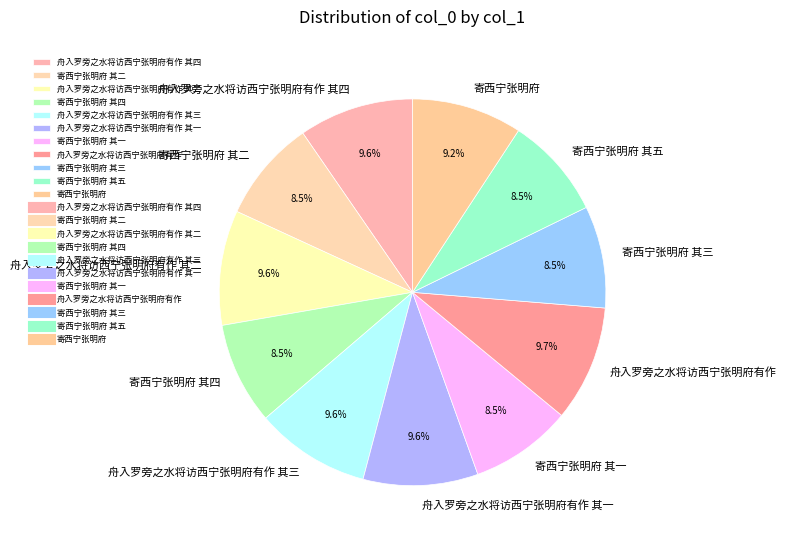

To the nearest percent, what is the difference between the 舟入罗旁之水将访西宁张明府有作 其四 and 寄西宁张明府 其五 slice percentages?

1%